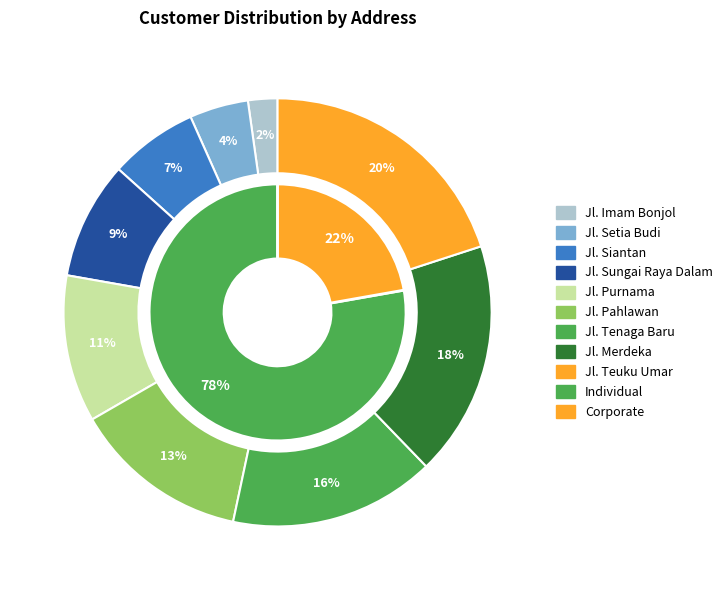

What portion of the pie excludes Jl. Imam Bonjol?

97.8%